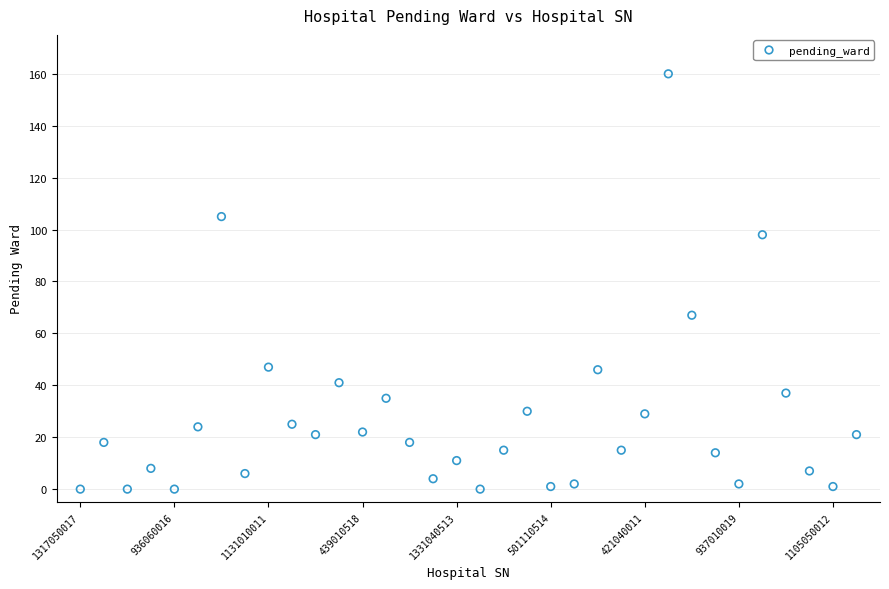

What Y value in the scatter plot is closest to 80?

67